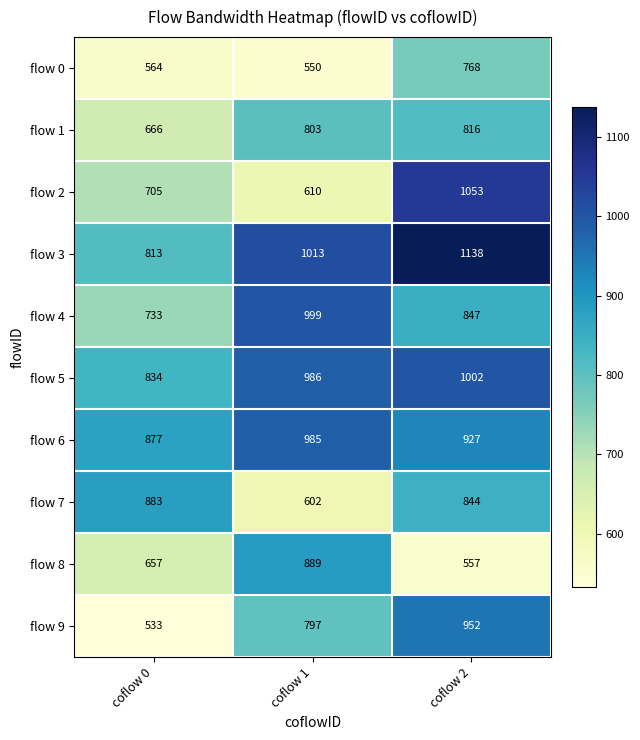

Reading left to right, list all the values displayed in this chart.

flow 0: 564	550	768
flow 1: 666	803	816
flow 2: 705	610	1053
flow 3: 813	1013	1138
flow 4: 733	999	847
flow 5: 834	986	1002
flow 6: 877	985	927
flow 7: 883	602	844
flow 8: 657	889	557
flow 9: 533	797	952